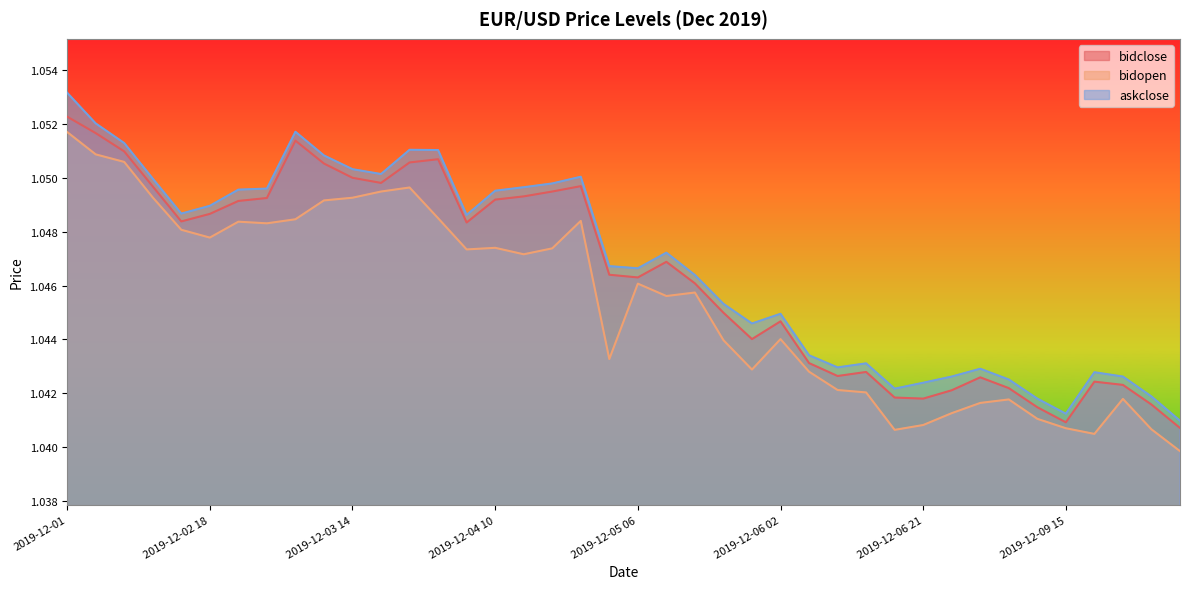

True or false: bidclose has a value of 1.0 at 2019-12-10 07.

True